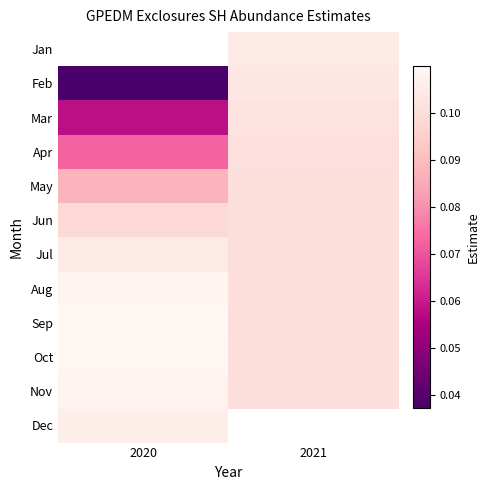

Between 2020 and 2021, which series saw the biggest shift?

Feb